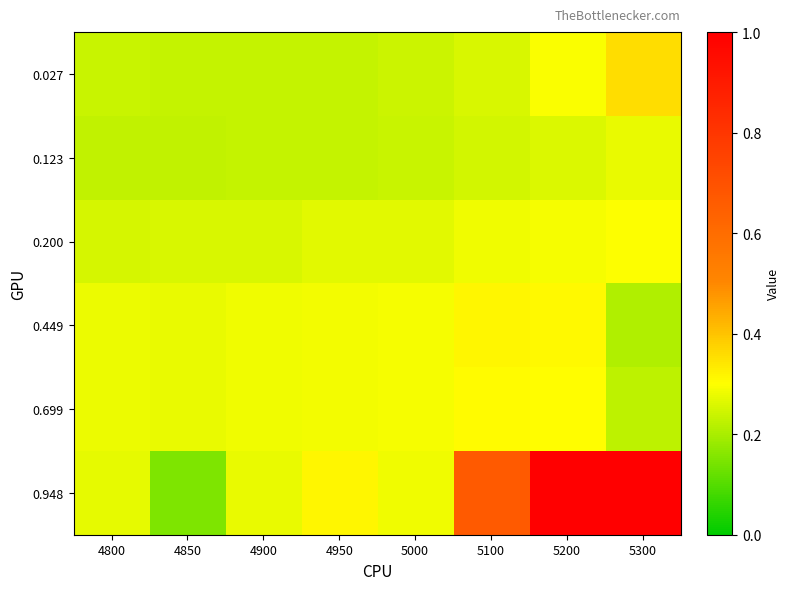

Reading left to right, transcribe all the data shown in this chart.

0.027: 4800=0.2	4850=0.2	4900=0.2	4950=0.2	5000=0.2	5100=0.3	5200=0.3	5300=0.4
0.123: 4800=0.2	4850=0.2	4900=0.2	4950=0.2	5000=0.2	5100=0.2	5200=0.3	5300=0.3
0.200: 4800=0.3	4850=0.3	4900=0.3	4950=0.3	5000=0.3	5100=0.3	5200=0.3	5300=0.3
0.449: 4800=0.3	4850=0.3	4900=0.3	4950=0.3	5000=0.3	5100=0.3	5200=0.3	5300=0.2
0.699: 4800=0.3	4850=0.3	4900=0.3	4950=0.3	5000=0.3	5100=0.3	5200=0.3	5300=0.2
0.948: 4800=0.3	4850=0.2	4900=0.3	4950=0.3	5000=0.3	5100=0.7	5200=1.0	5300=1.0